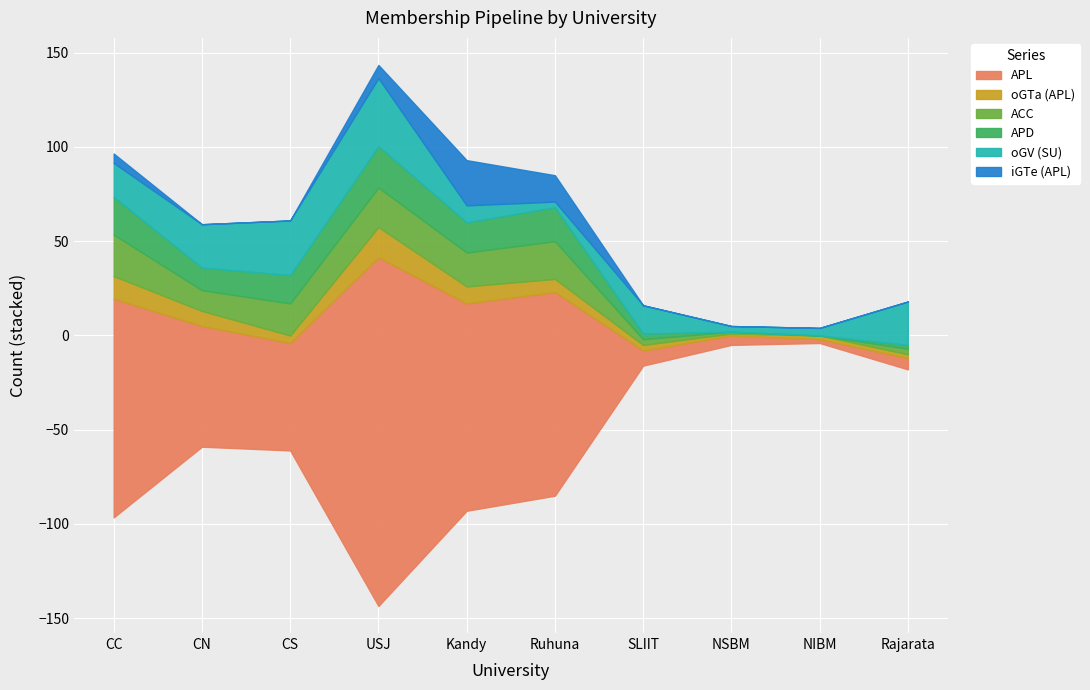

What is the difference between the maximum and second lowest values in the APD series?

22